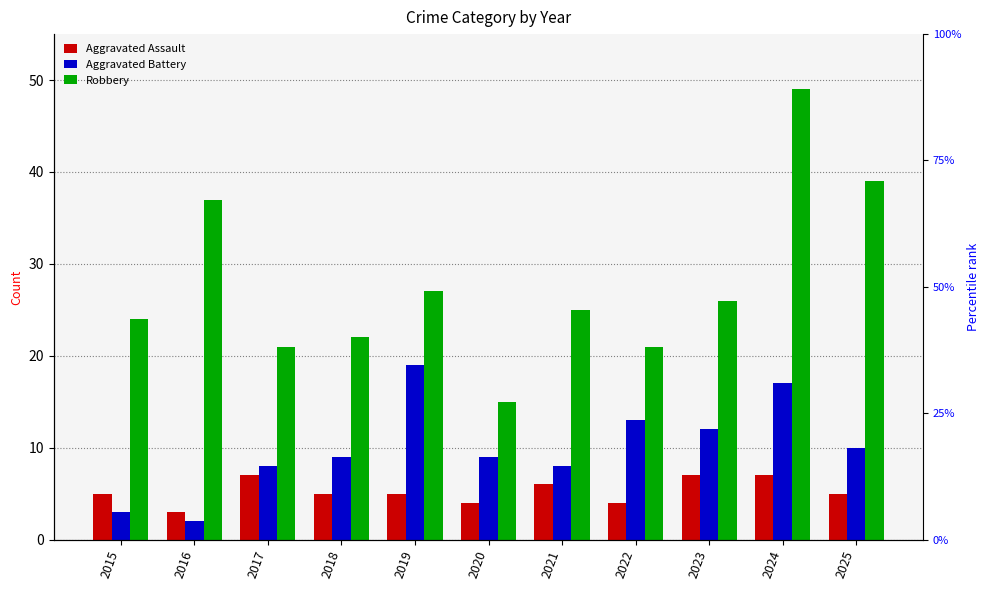

At which category is the sum across all series the highest?

2024